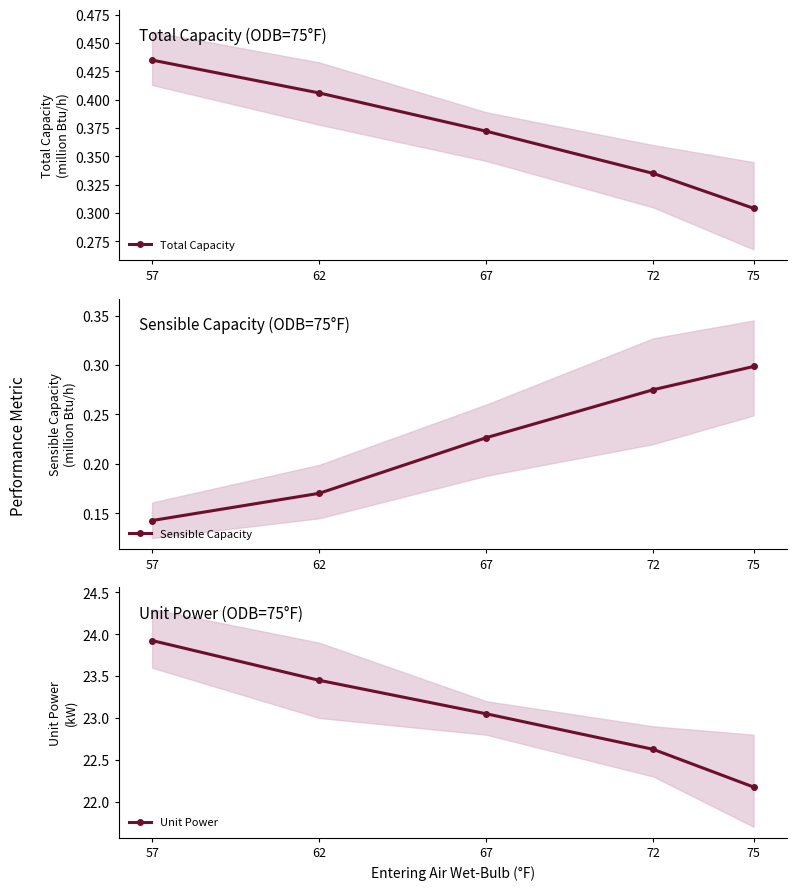

True or false: Sensible Capacity and Total Capacity cross at least once.

False